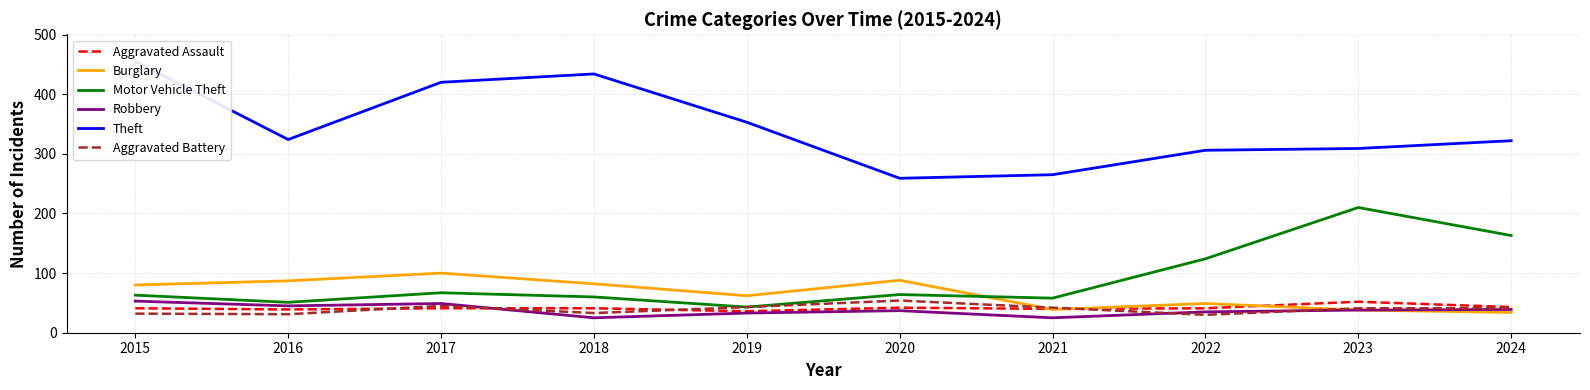

What is the spread (max minus min) of values at 2018?

409